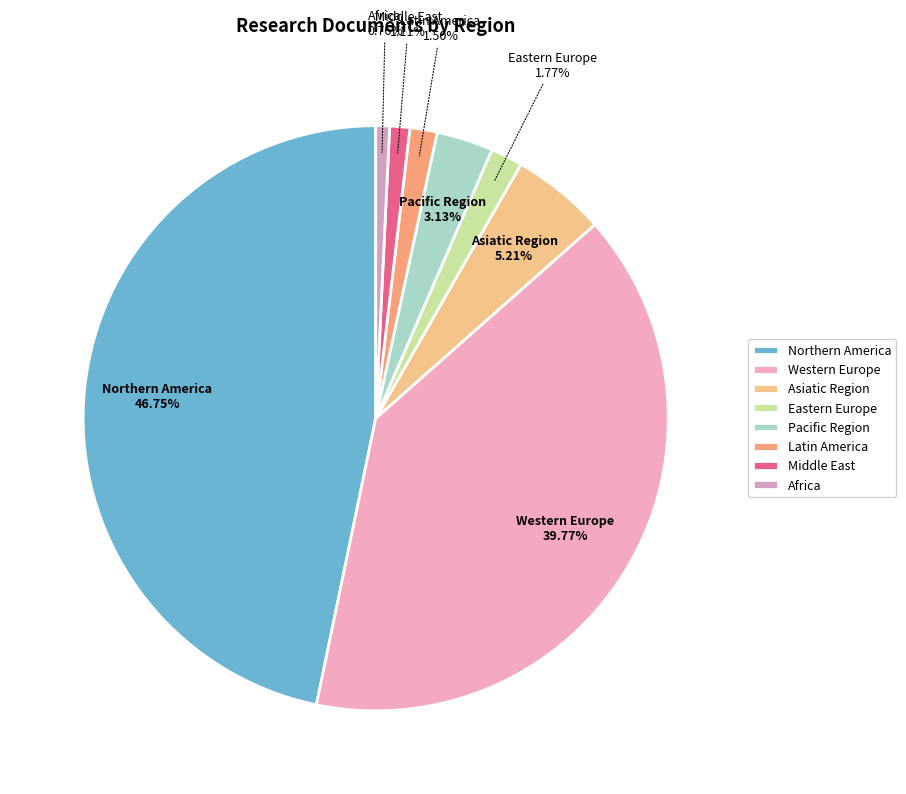

Count the number of slices in the pie.

8